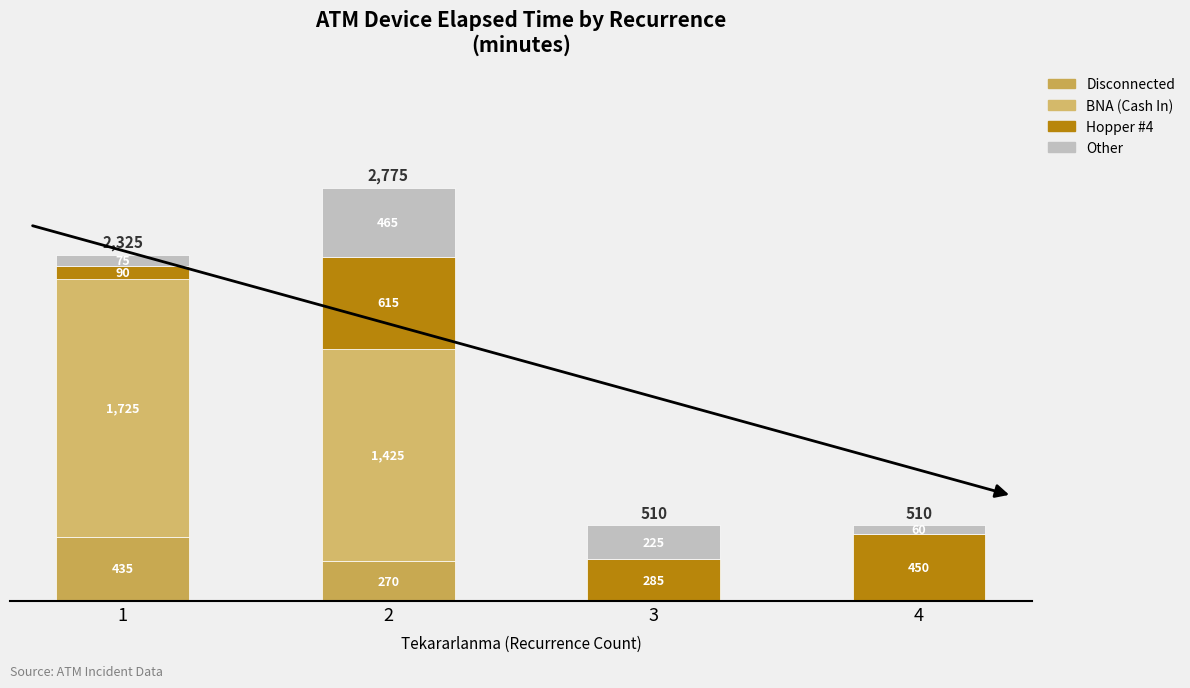

Where does the Other series first go above 225?

2